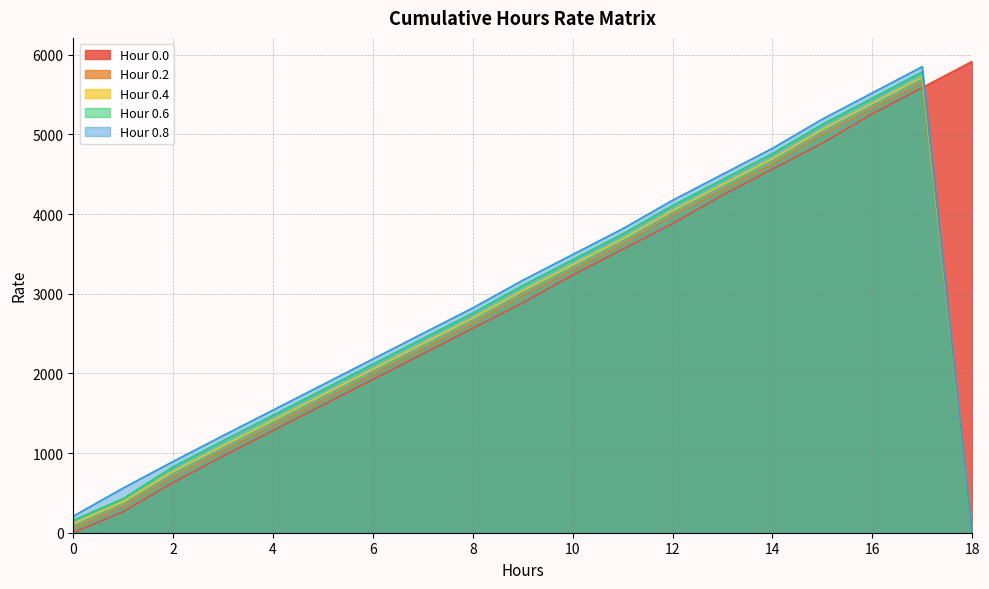

Reading right to left, extract all data points from this chart.

Hour 0.0: 18=5914.9	17=5586.9	16=5257.9	15=4889.9	14=4563.9	13=4237.9	12=3879.9	11=3556.9	10=3233.9	9=2885.9	8=2565.9	7=2244.9	6=1924.0	5=1603.9	4=1283.0	3=961.9	2=631.0	1=265.0	0=0.0
Hour 0.2: 18=0.0	17=5651.9	16=5323.9	15=4994.9	14=4628.9	13=4302.9	12=3976.9	11=3620.9	10=3297.9	9=2974.9	8=2629.9	7=2308.9	6=1988.9	5=1667.9	4=1347.0	3=1026.9	2=701.9	1=333.9	0=53.0
Hour 0.4: 18=0.0	17=5717.9	16=5389.9	15=5060.9	14=4693.9	13=4367.9	12=4041.9	11=3685.9	10=3362.9	9=3039.9	8=2693.9	7=2372.9	6=2052.9	5=1732.0	4=1411.0	3=1090.9	2=768.0	1=389.9	0=111.9
Hour 0.6: 18=0.0	17=5783.9	16=5454.9	15=5126.9	14=4758.9	13=4432.9	12=4106.9	11=3750.9	10=3426.9	9=3103.9	8=2757.9	7=2436.9	6=2116.9	5=1796.0	4=1475.0	3=1154.9	2=827.9	1=428.9	0=155.9
Hour 0.8: 18=0.0	17=5849.9	16=5520.9	15=5191.9	14=4824.9	13=4498.9	12=4172.9	11=3814.9	10=3491.9	9=3168.9	8=2821.9	7=2501.9	6=2180.9	5=1860.0	4=1539.9	3=1218.9	2=894.9	1=560.9	0=207.9